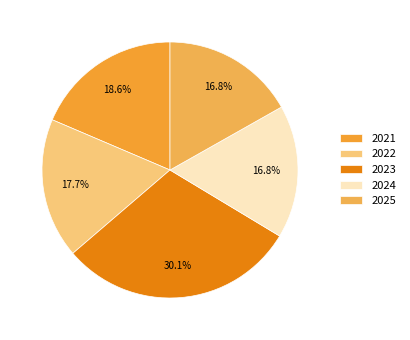

Is there a majority slice in this chart?

No